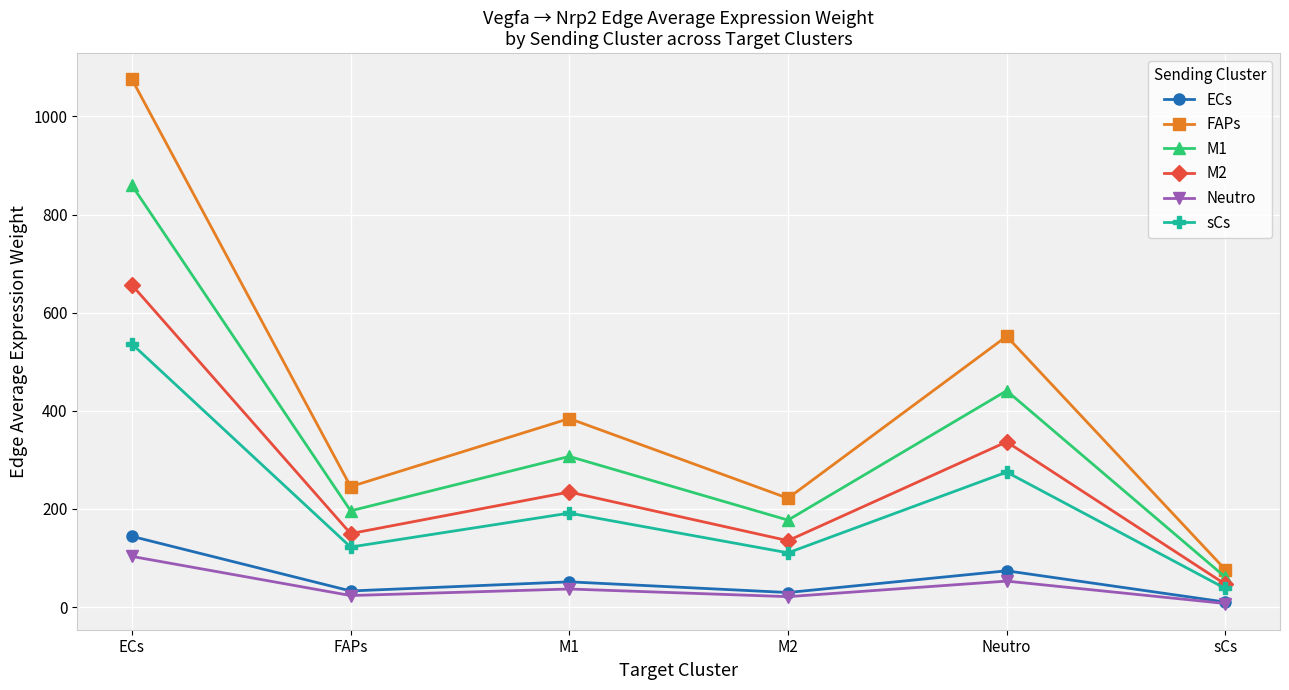

True or false: M1 and ECs intersect in this chart.

False